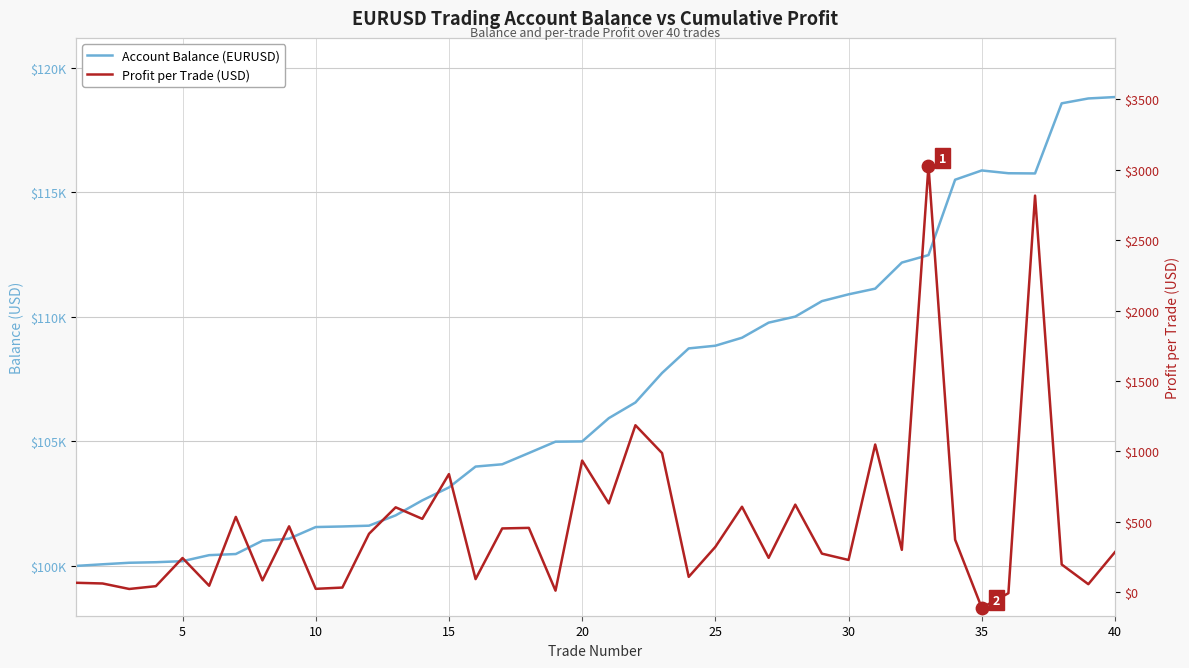

Which series has the largest total across all categories?

Account Balance (EURUSD)